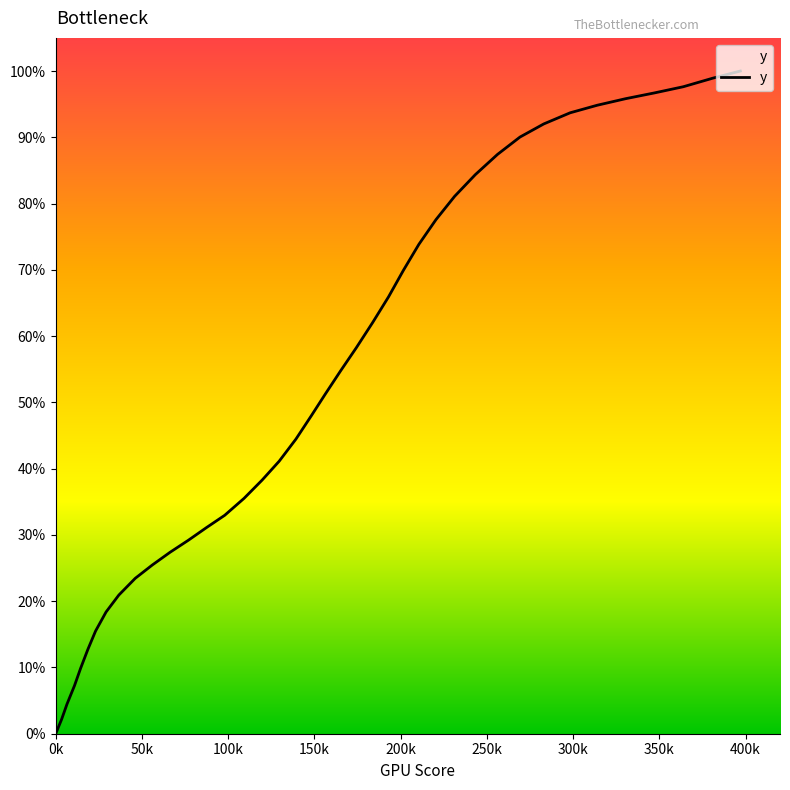

What is the difference between the maximum and minimum values?

100.0